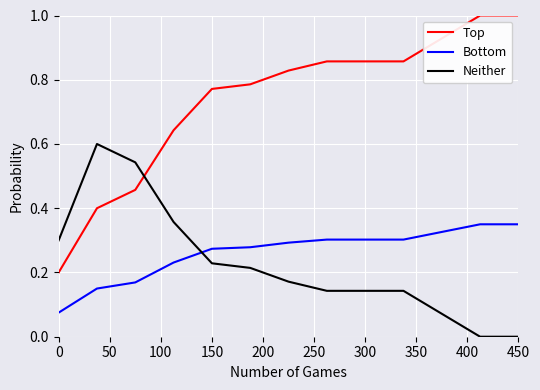

Which series has the largest total across all categories?

Top